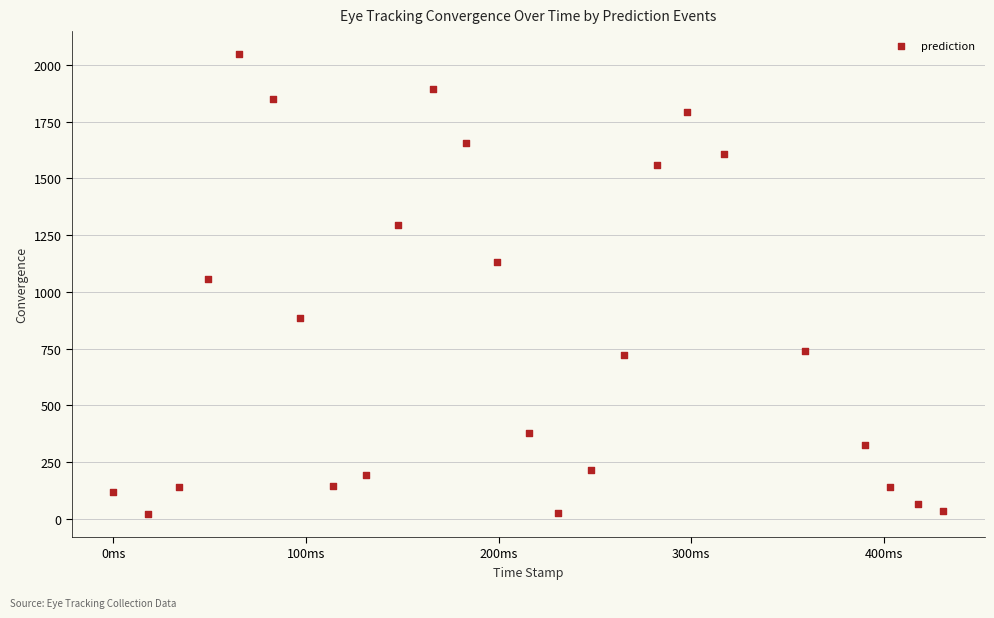

What is the range of Y values (max minus min)?

2028.1